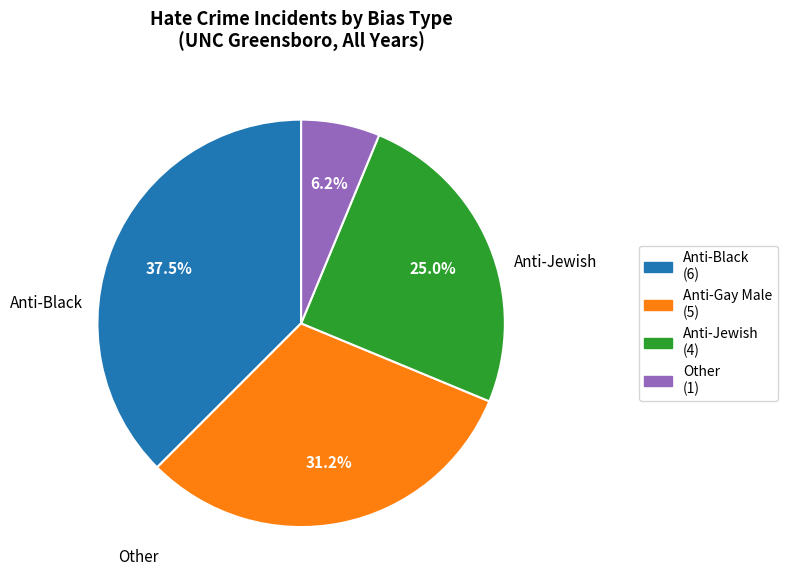

Is there a majority slice in this chart?

No